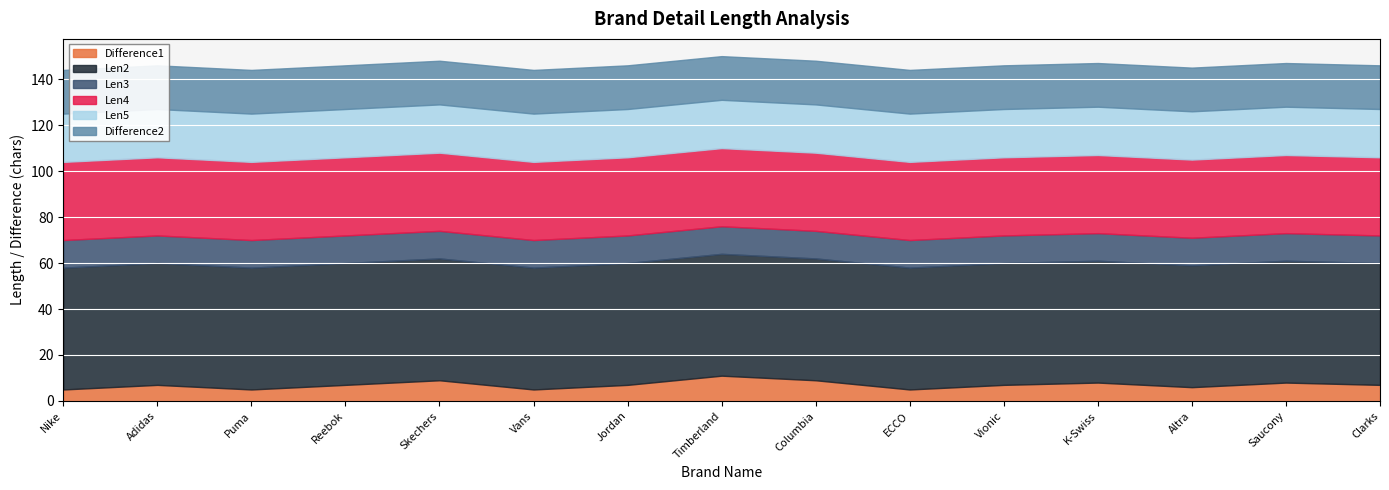

What is the approximate value of Len3 at Vans?

12